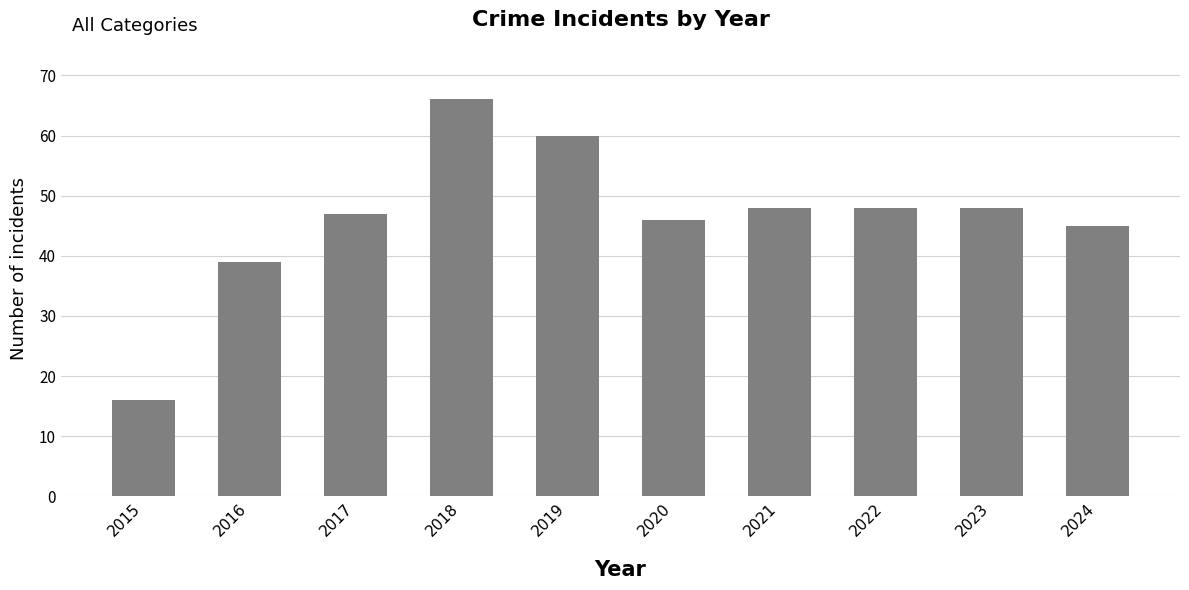

What is the greatest value displayed?

66